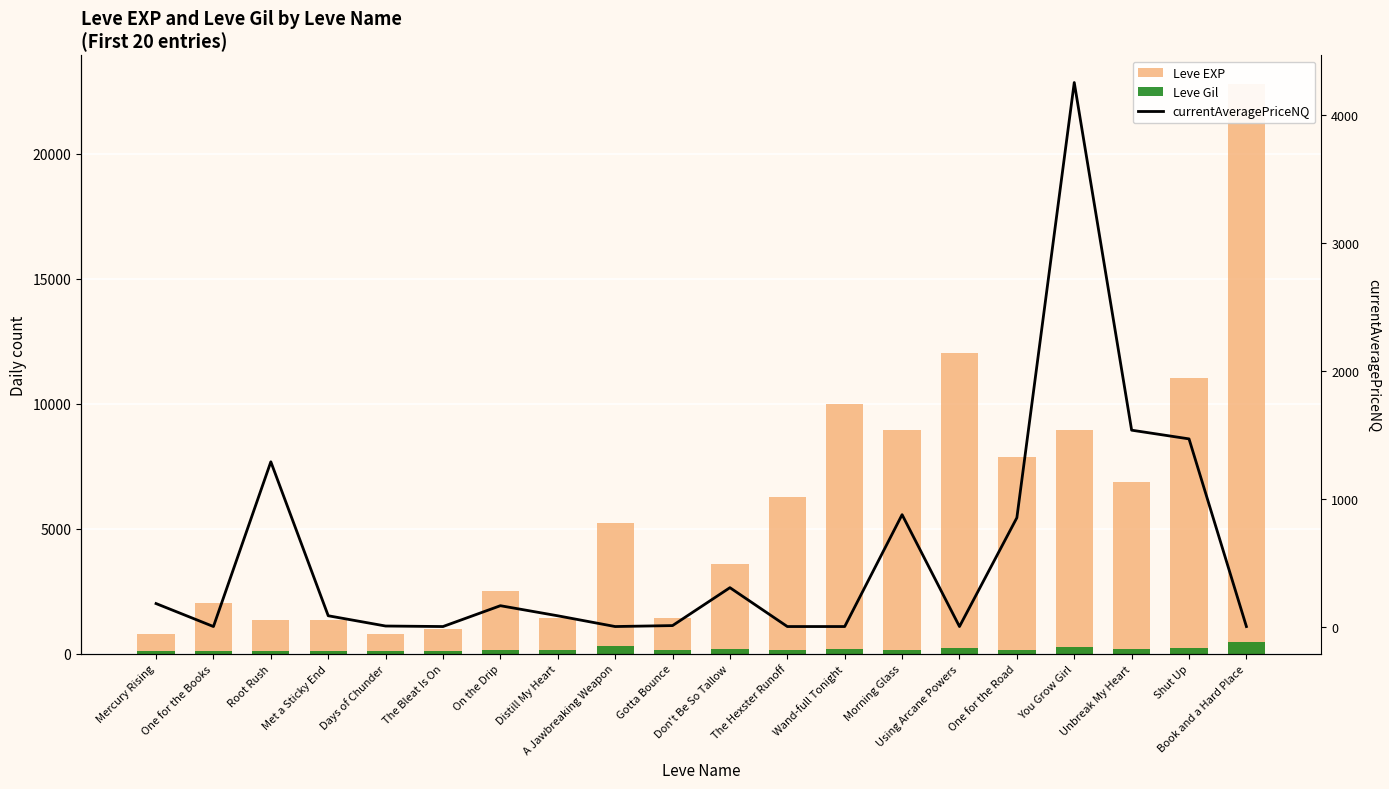

At which label does Leve EXP first exceed 5220?

The Hexster Runoff